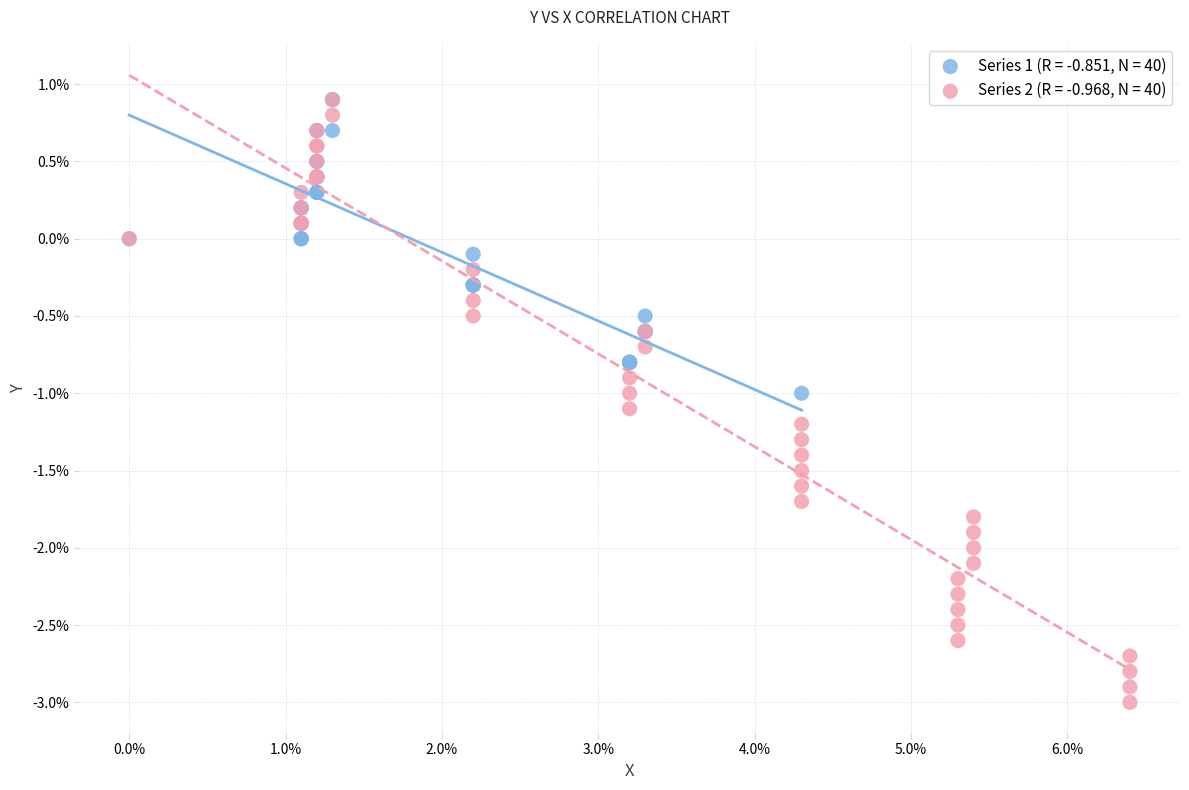

What are all the series names shown in the legend?

Series 1 (R = -0.851, N = 40), Series 2 (R = -0.968, N = 40)